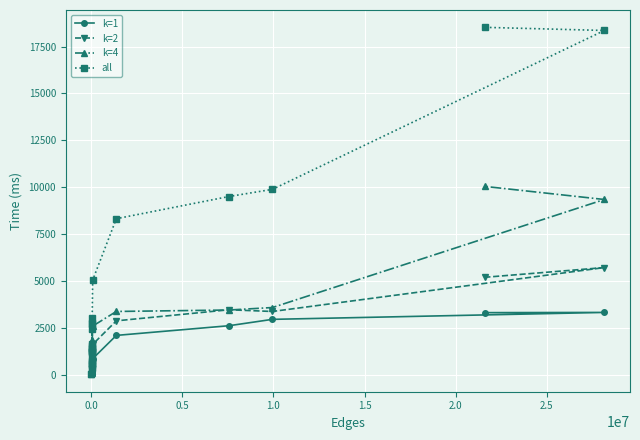

Which series has the largest total across all categories?

all